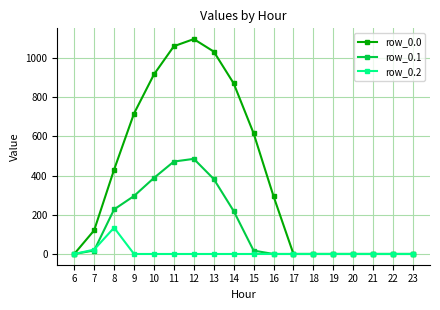

Which series has the widest spread of values?

row_0.0